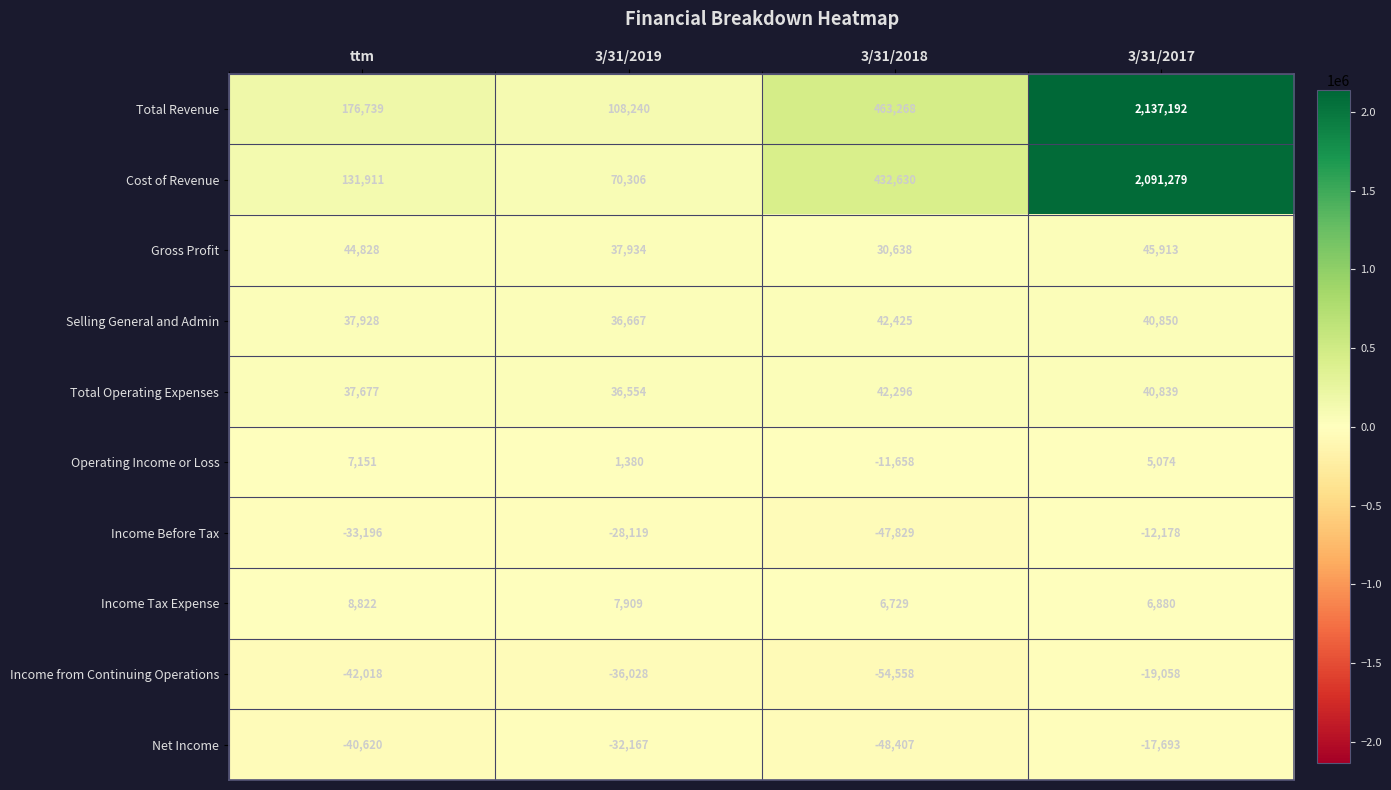

At which label is Income from Continuing Operations closest to -36808?

3/31/2019